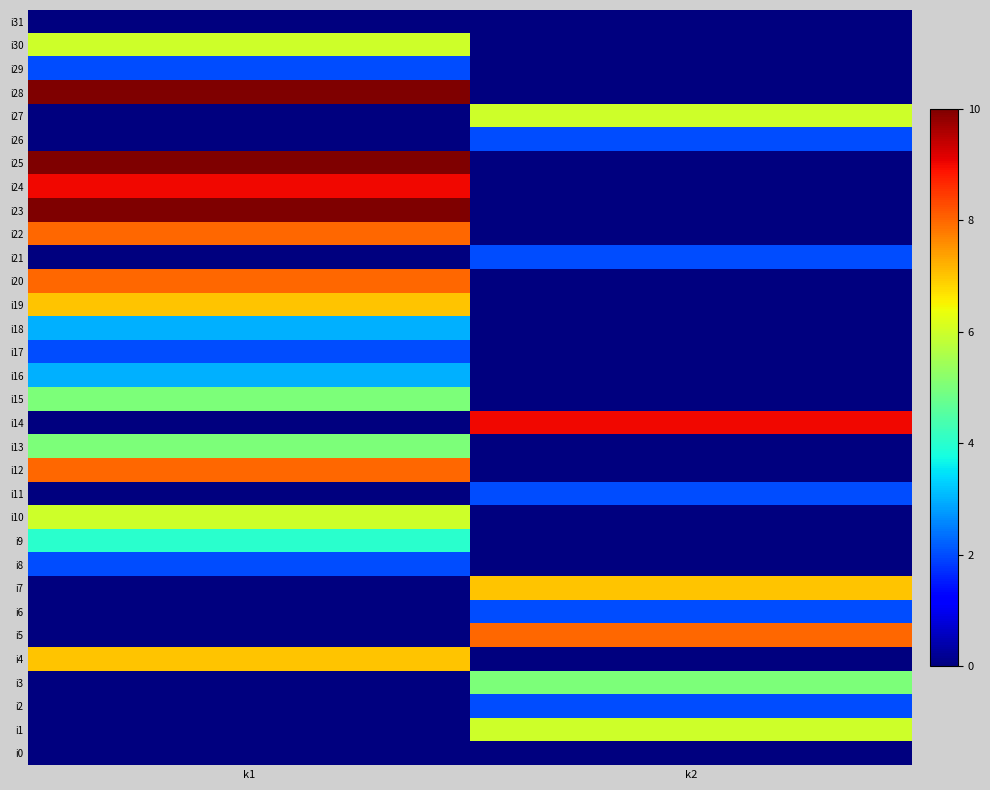

Which has a higher value, k2 or k1?

k2